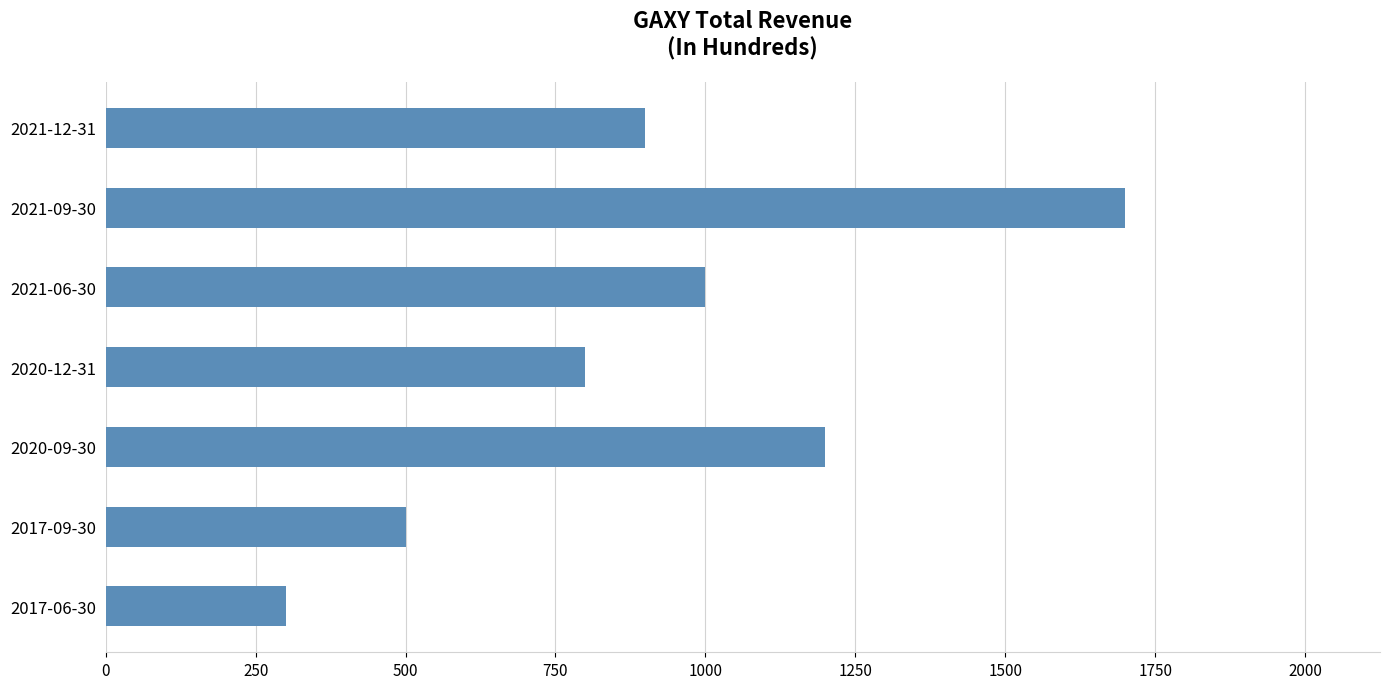

What is the sum of the values at 2020-12-31 and 2017-09-30?

1300